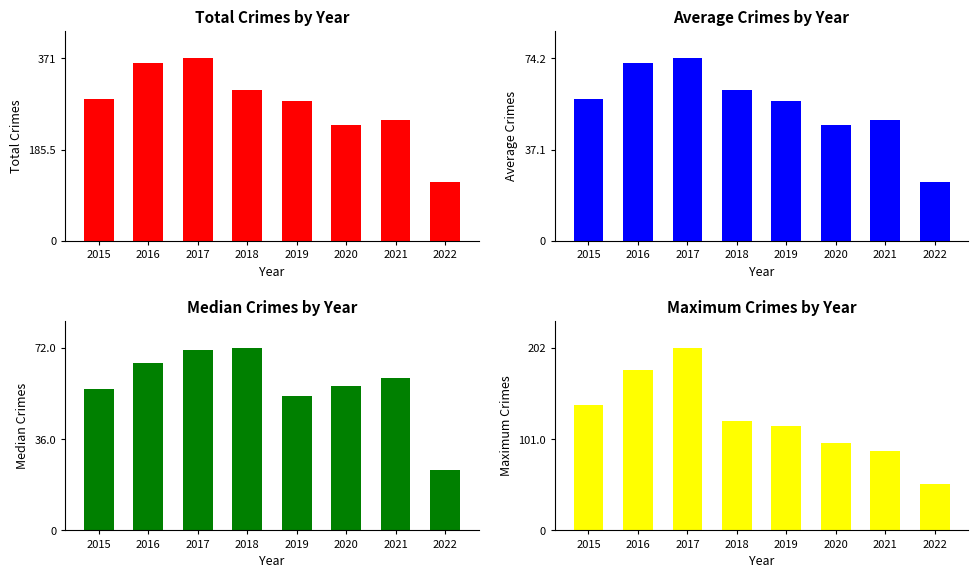

At how many categories does at least one series exceed 356?

2